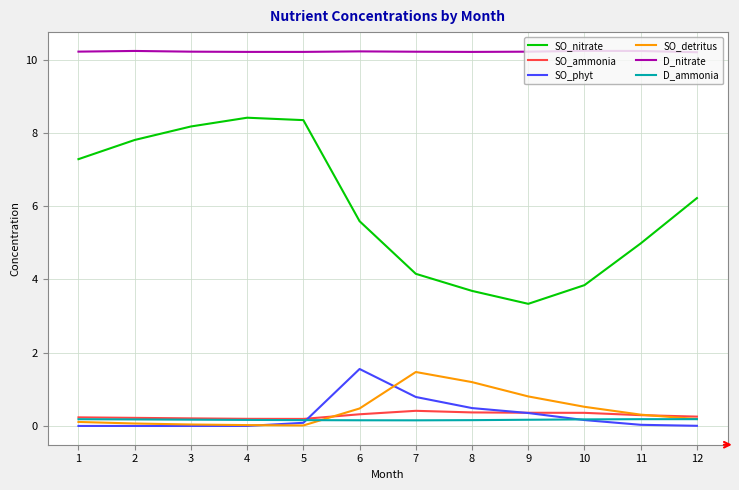

What is the average value of the D_ammonia series?

0.2